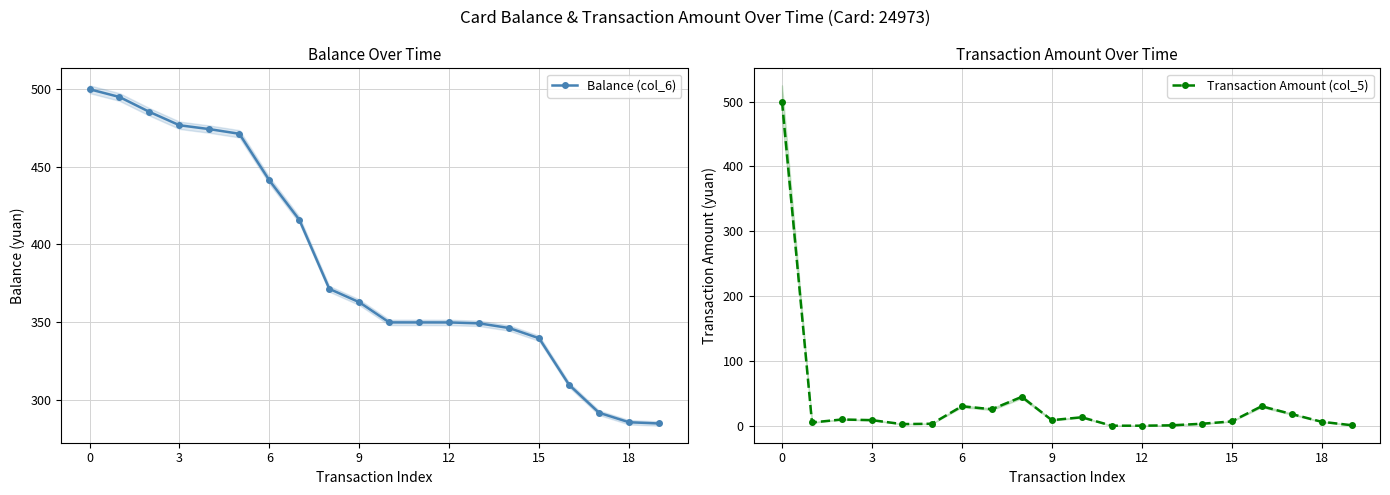

Which series has the largest range (max minus min)?

Transaction Amount (col_5)